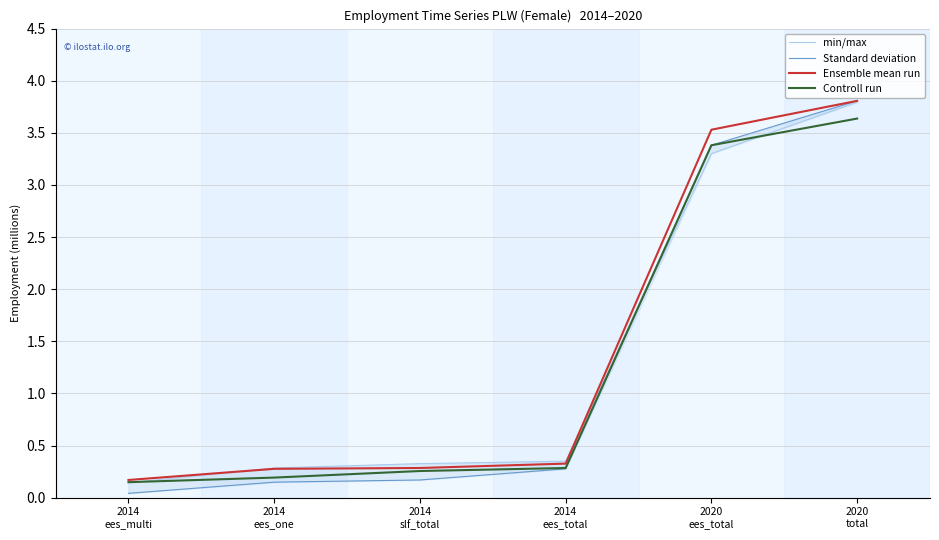

The Standard deviation series shows 2.5 at 2020
total. True or false?

False